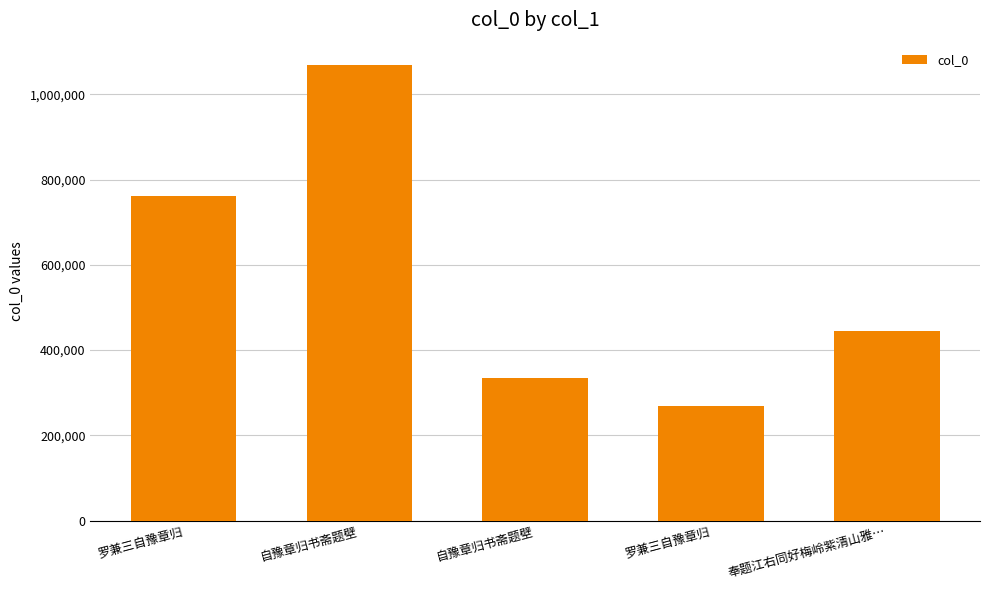

How many bars are there in total?

5